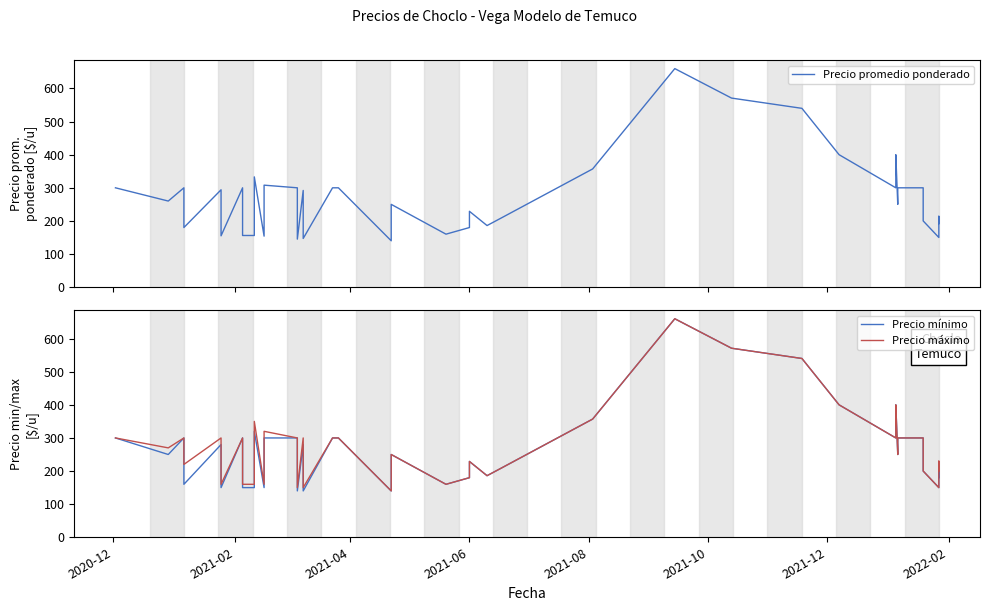

At how many categories does at least one series exceed 288?

19